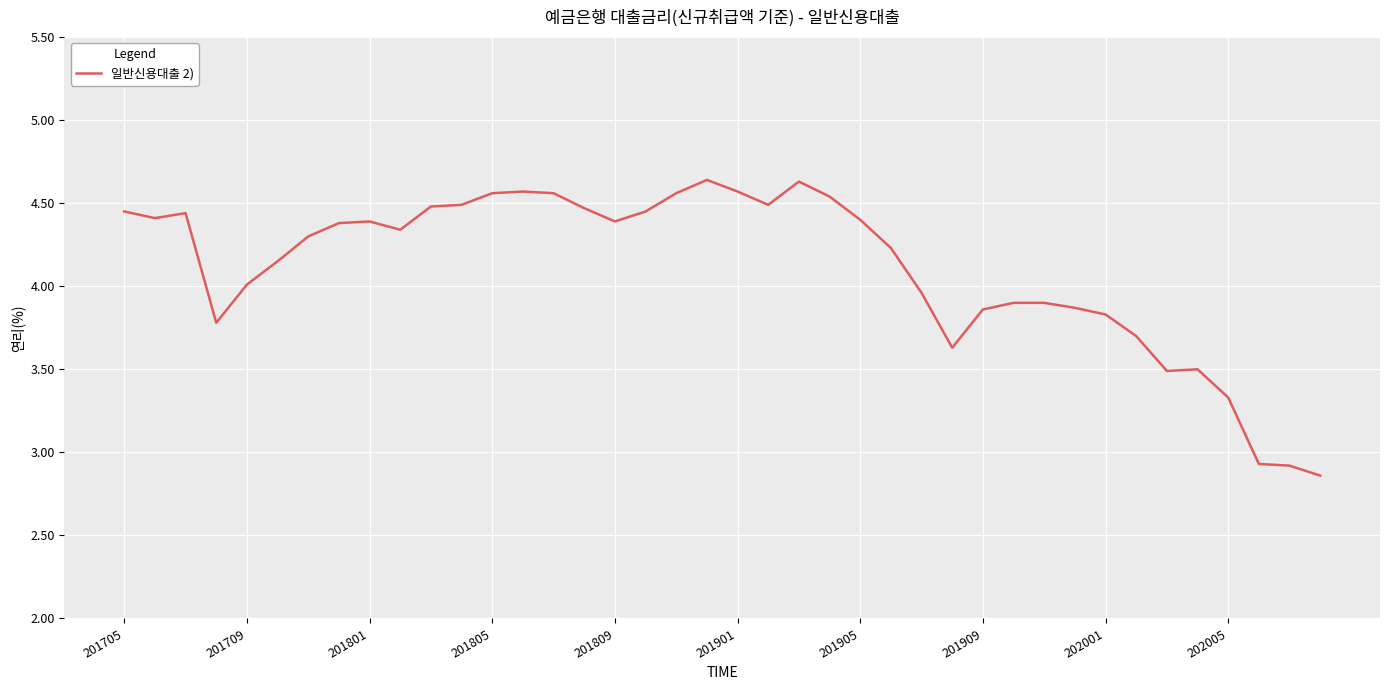

What is the difference between the maximum and minimum values?

1.8